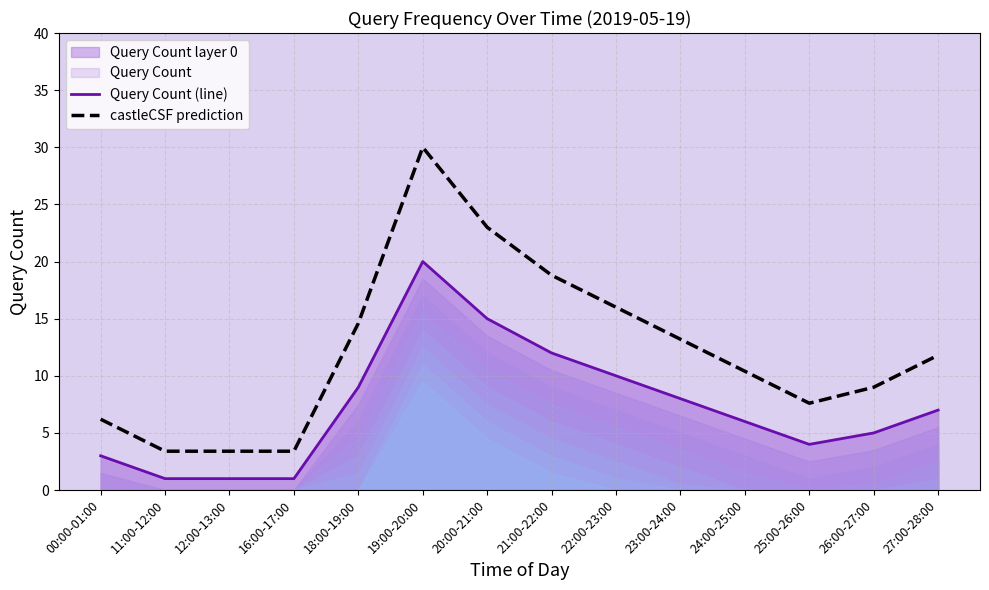

List the labels in order of castleCSF prediction value, largest first.

19:00-20:00, 20:00-21:00, 21:00-22:00, 22:00-23:00, 18:00-19:00, 23:00-24:00, 27:00-28:00, 24:00-25:00, 26:00-27:00, 25:00-26:00, 00:00-01:00, 11:00-12:00, 12:00-13:00, 16:00-17:00